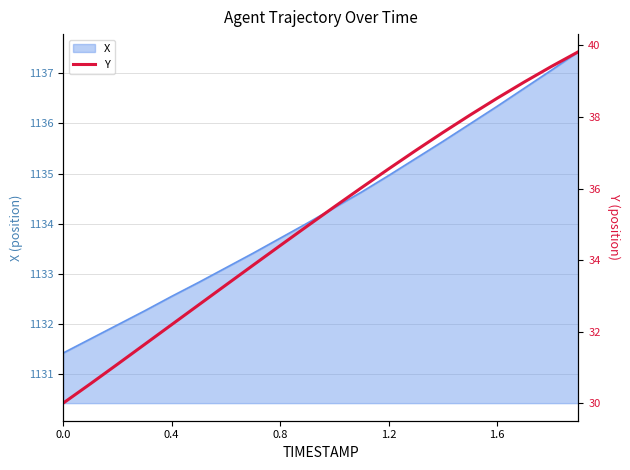

How many data points are less than 35?

10